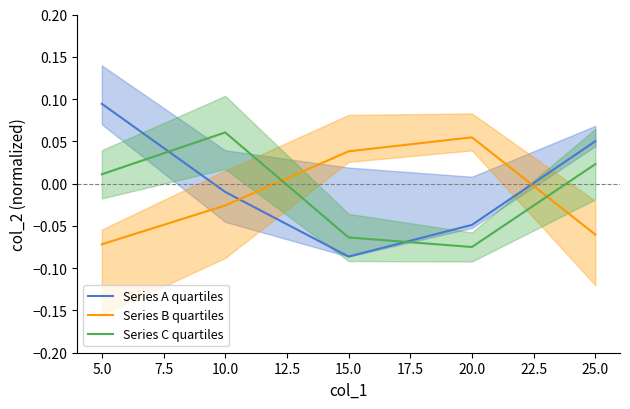

Which series has the largest total across all categories?

Series A quartiles